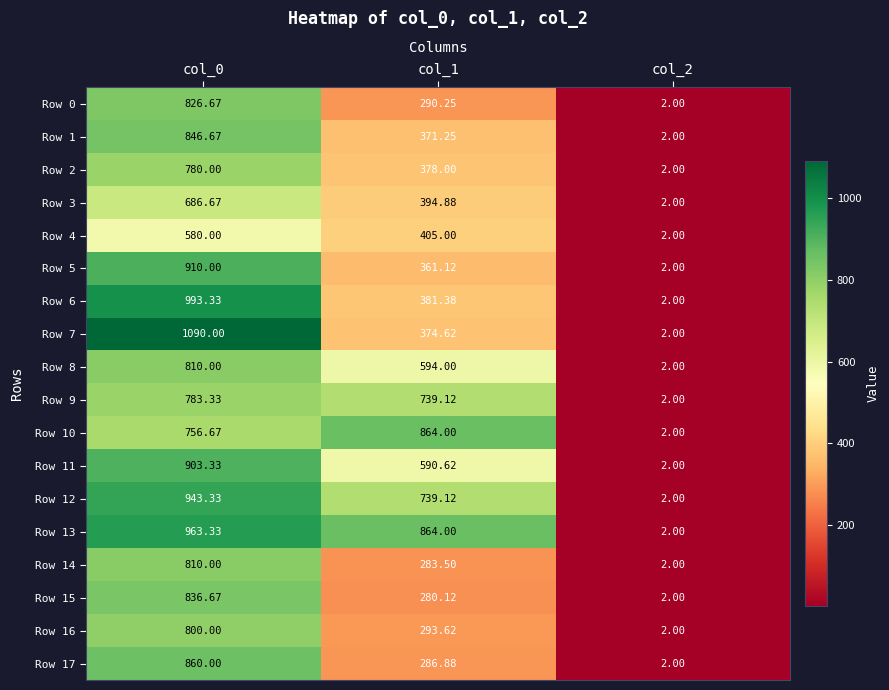

Is the value of Row 9 at col_1 greater than the value of Row 7 at col_0?

No